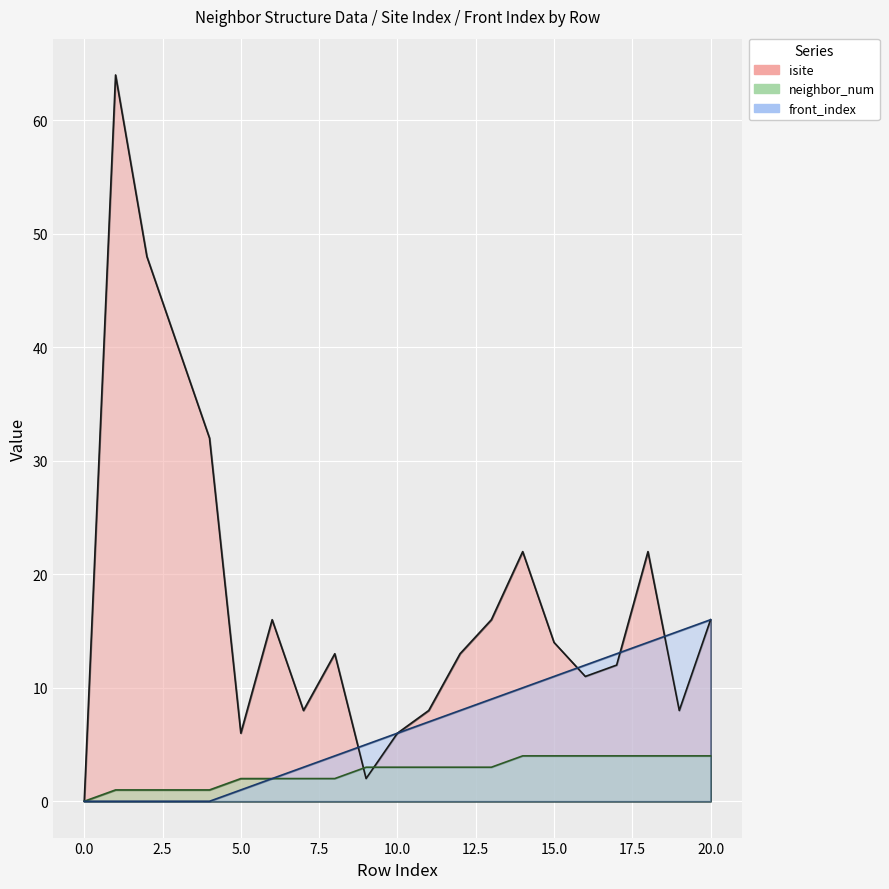

Where is isite nearest to the value 32?

4